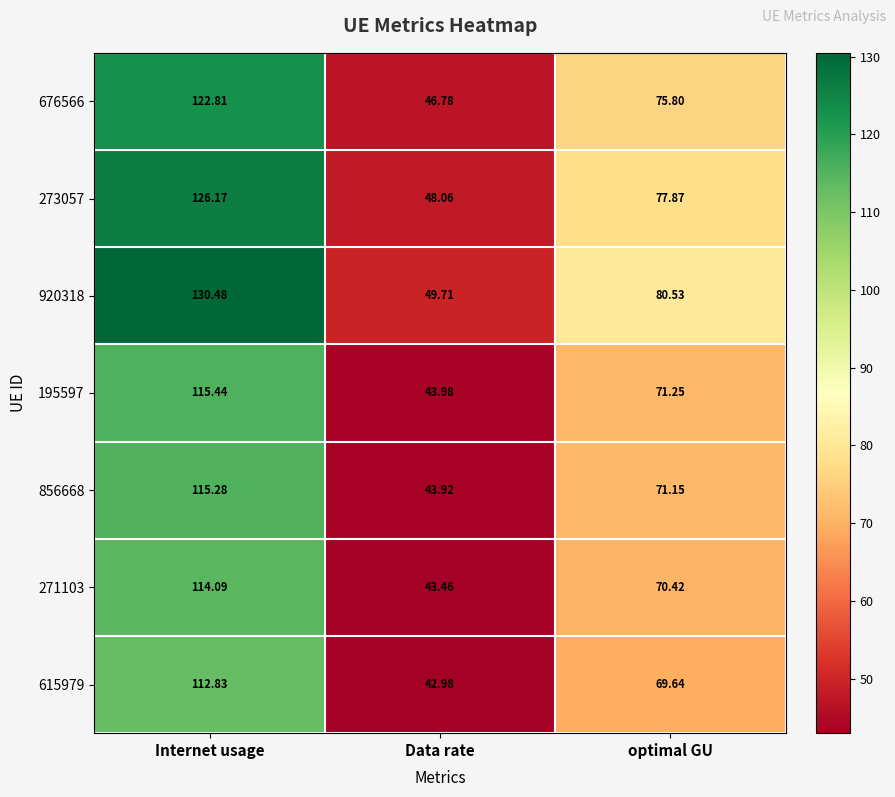

At how many categories does at least one series exceed 64?

2